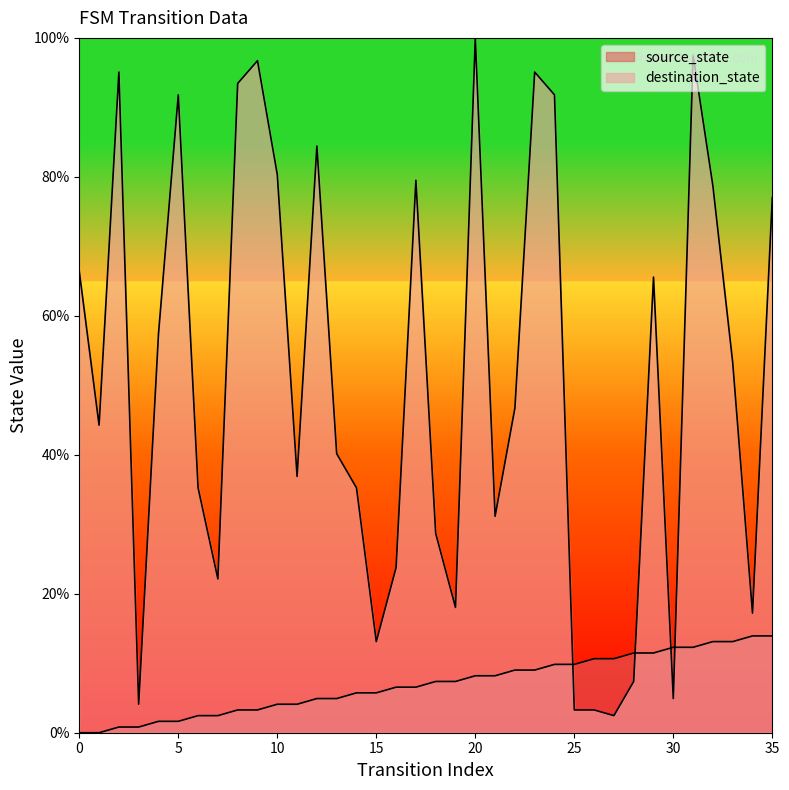

How many data points in destination_state are above 46?

18